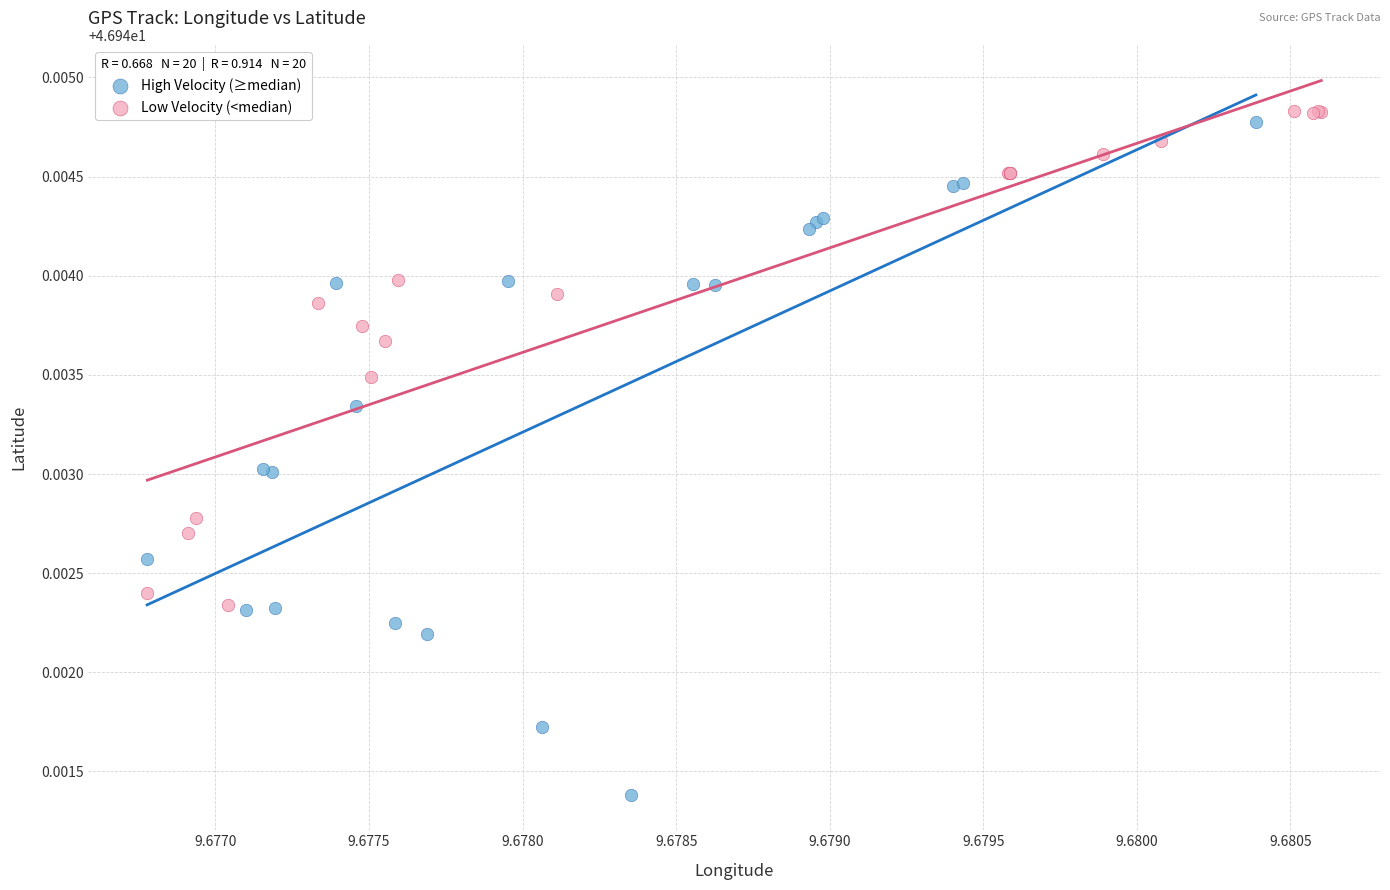

Which series has the largest Y range (max minus min)?

High Velocity (≥median)